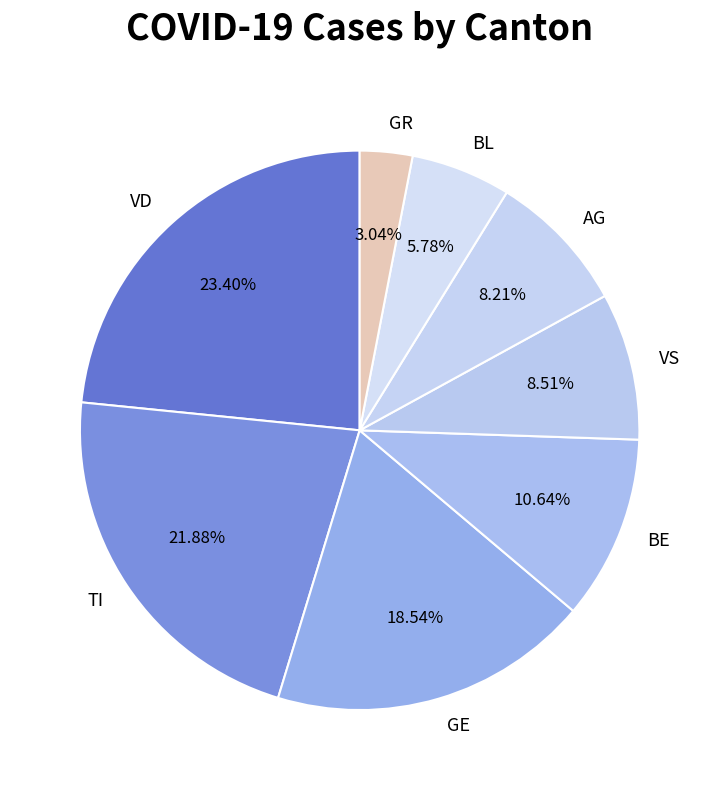

What is the smallest slice in the pie chart?

GR